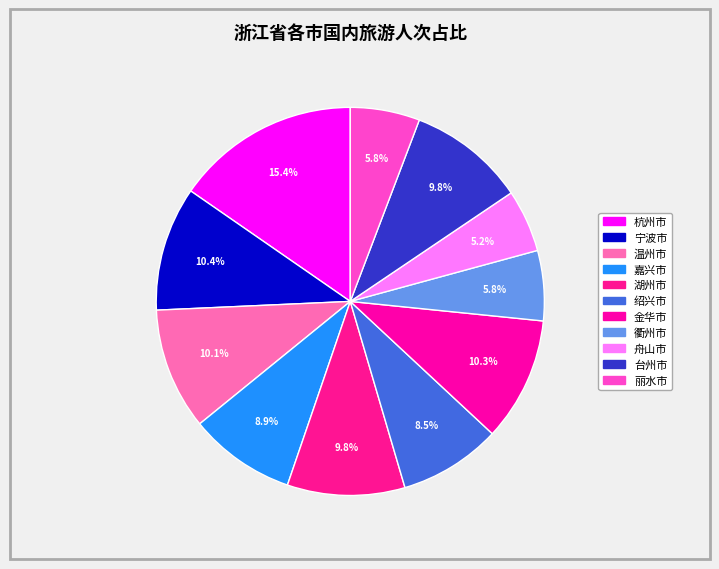

Combined, what portion of the pie is 嘉兴市 and 绍兴市?

17.4%